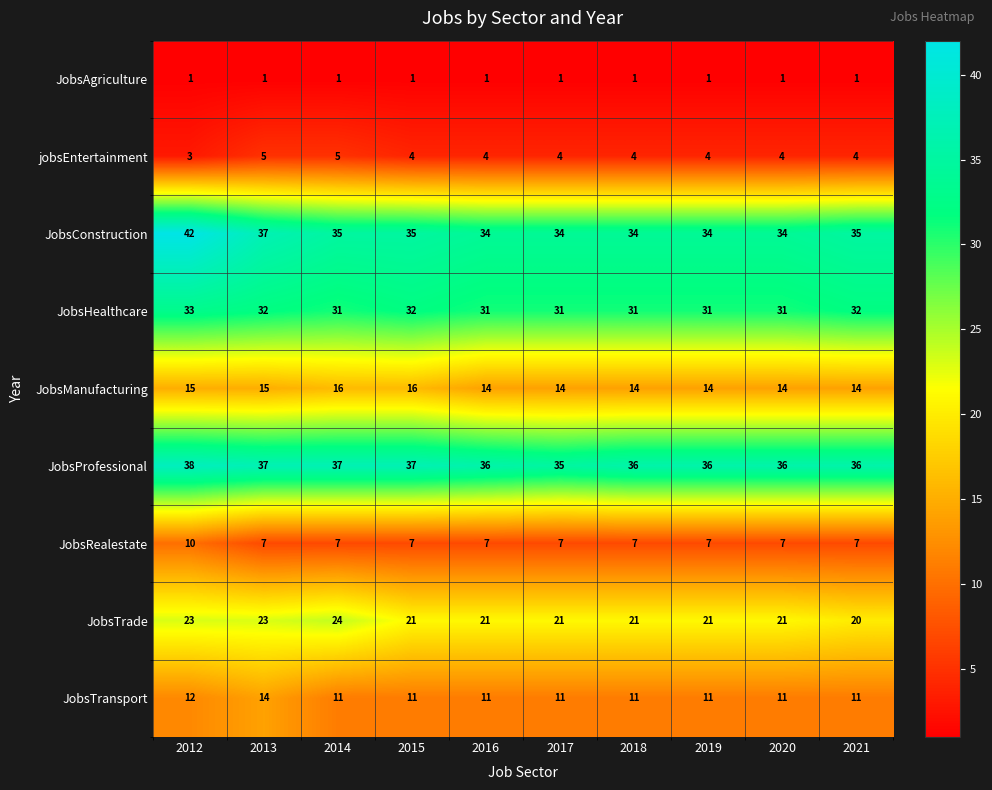

What is the average value of the JobsManufacturing series?

15